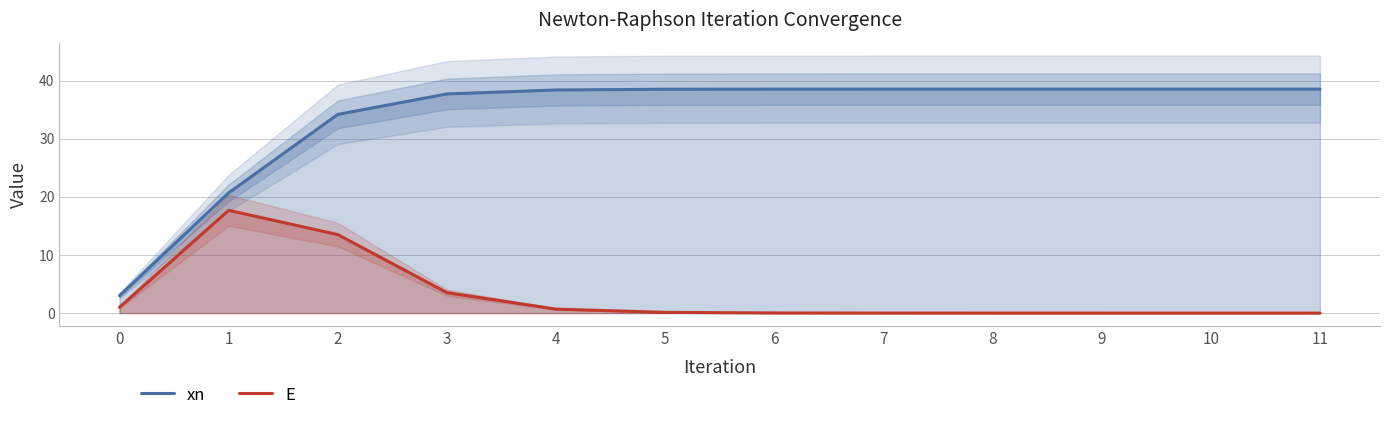

True or false: E and xn cross at least once.

False